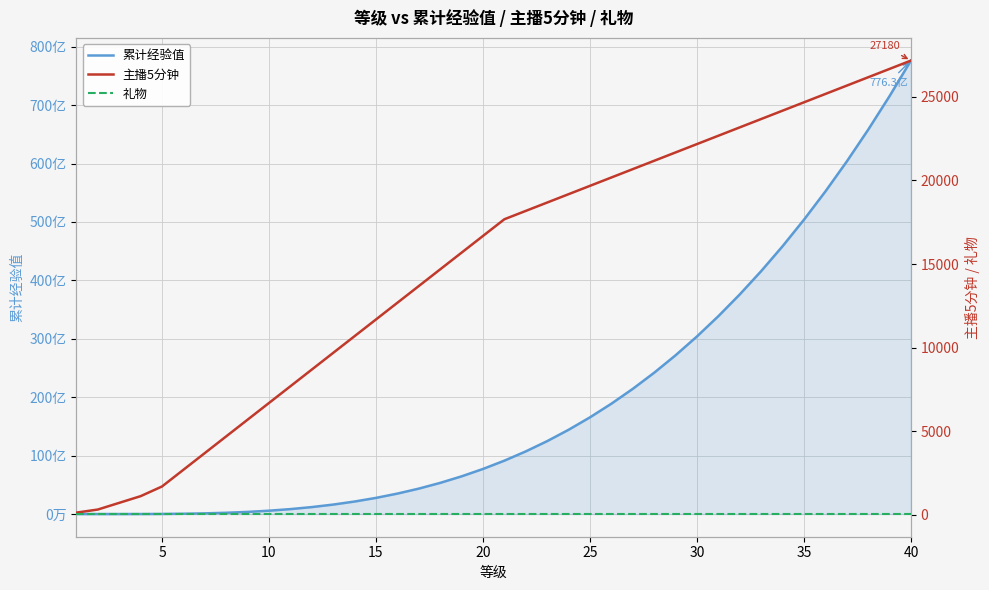

What is the lowest value of the 礼物 series?

30